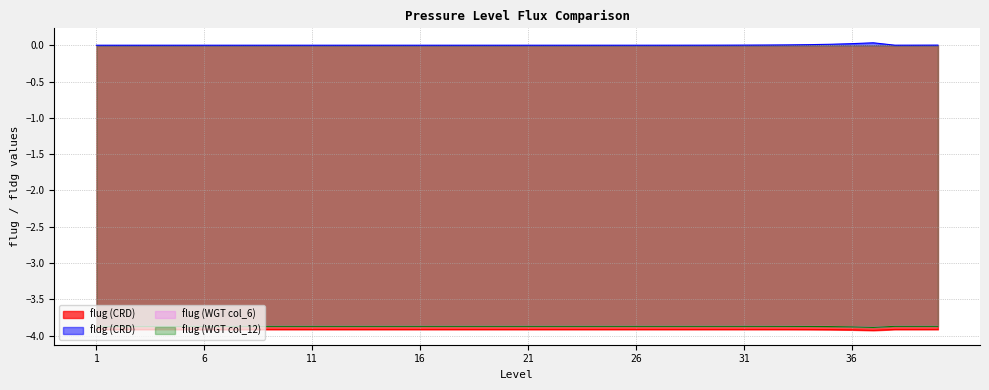

Which series has the largest total across all categories?

fldg (CRD)